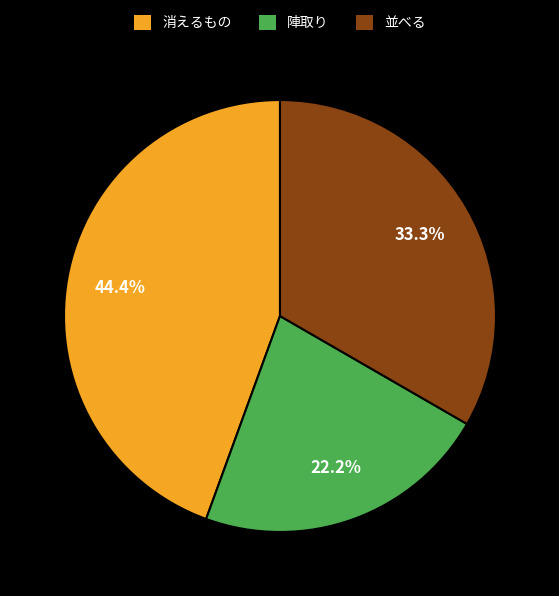

Does 消えるもの represent more than half of the total?

No